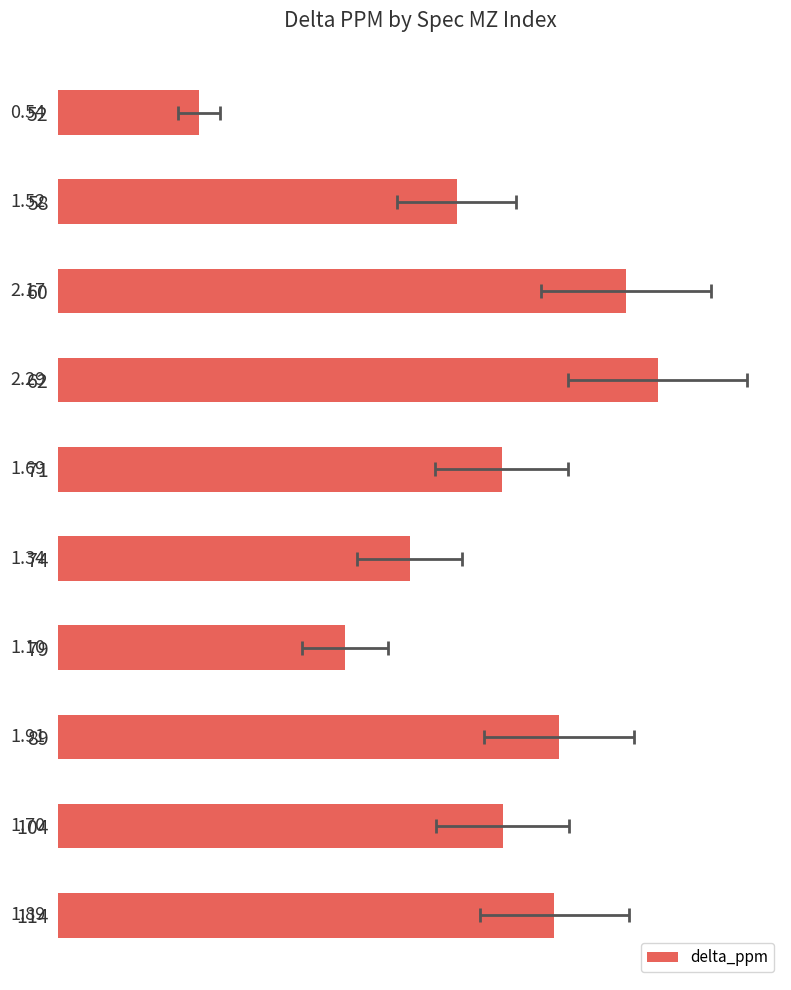

What is the minimum value shown in the chart?

0.5